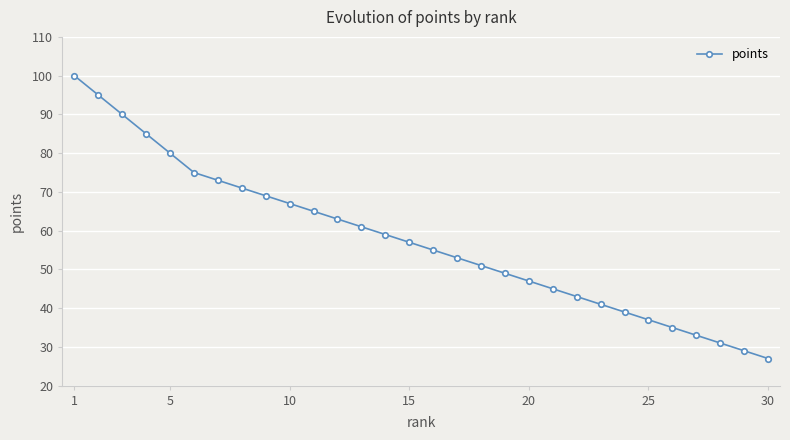

What is the average value?

58